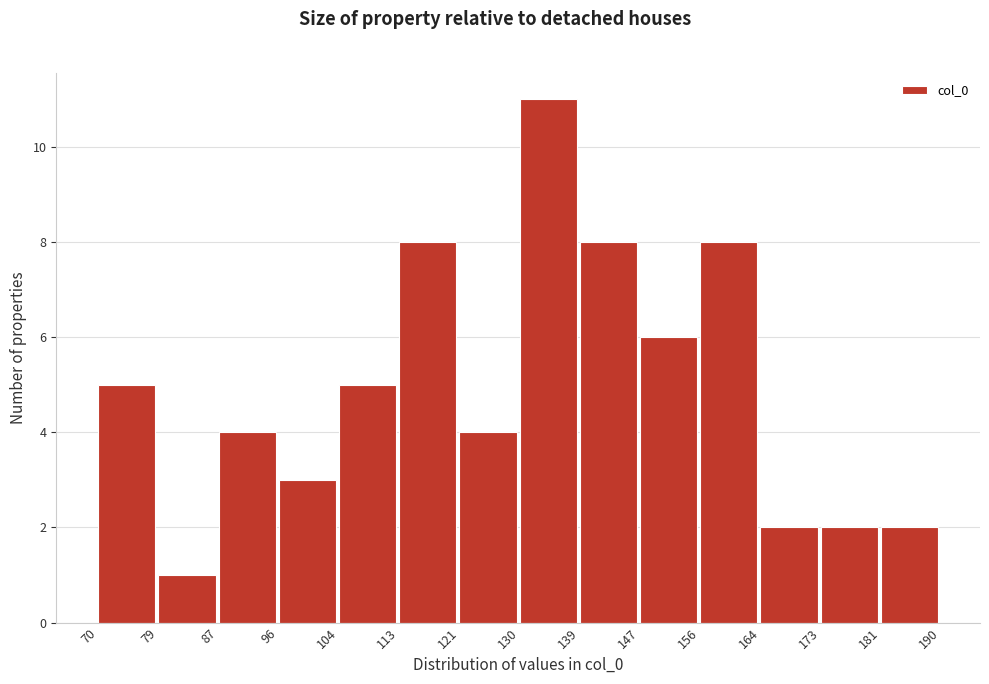

Reading left to right, transcribe this chart: for each bar, give the range it covers on the x-axis and its height. The values are not printed on the chart, so give them approximately, as read against the axis.

70 to 79: 5
79 to 87: 1
87 to 96: 4
96 to 104: 3
104 to 113: 5
113 to 121: 8
121 to 130: 4
130 to 139: 11
139 to 147: 8
147 to 156: 6
156 to 164: 8
164 to 173: 2
173 to 181: 2
181 to 190: 2